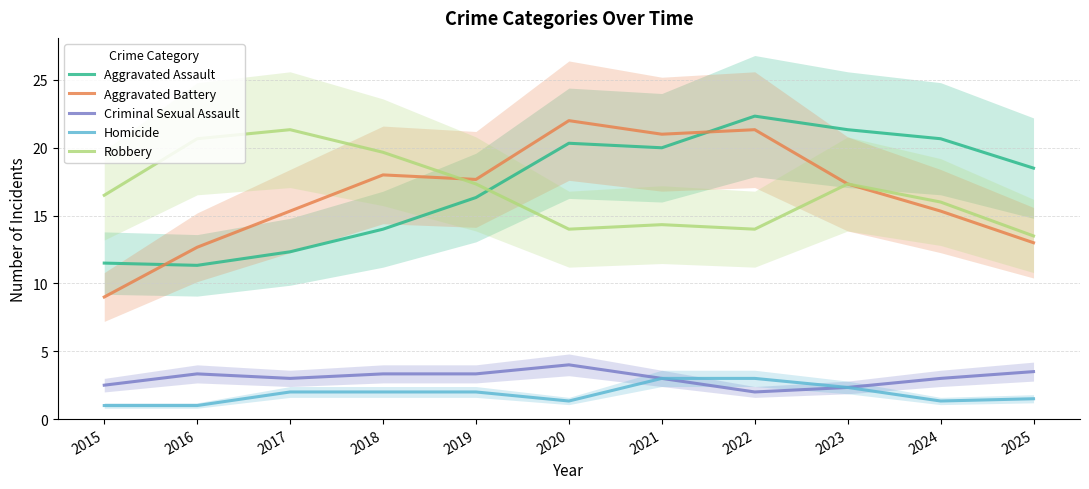

At 2016, list the series in order from largest to smallest.

Robbery, Aggravated Battery, Aggravated Assault, Criminal Sexual Assault, Homicide